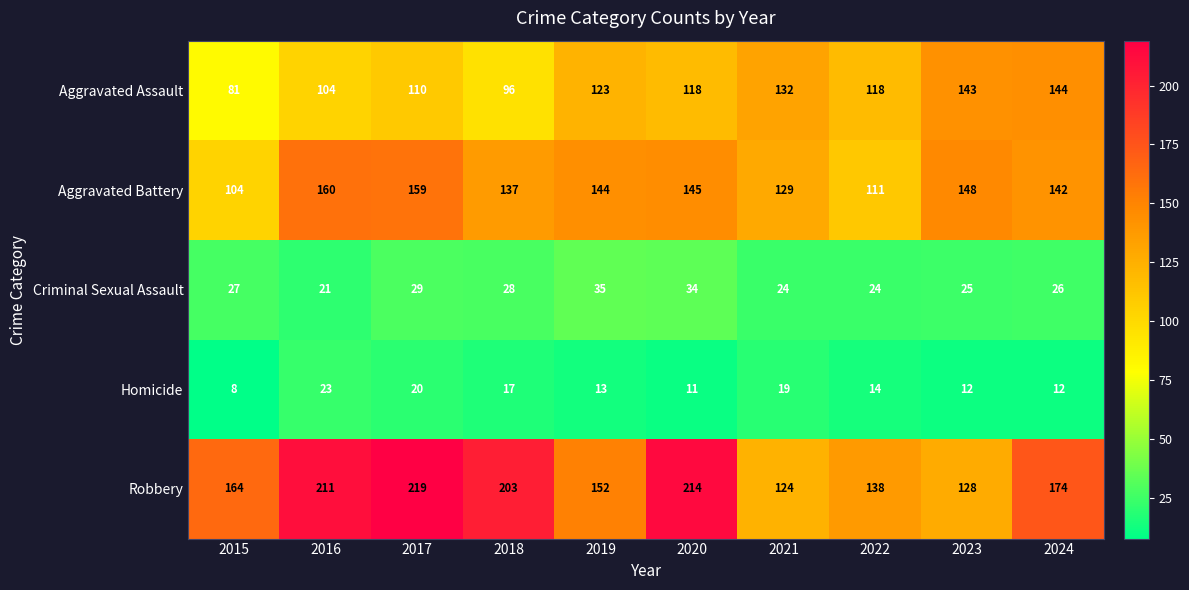

At 2021, list the series in order from largest to smallest.

Aggravated Assault, Aggravated Battery, Robbery, Criminal Sexual Assault, Homicide